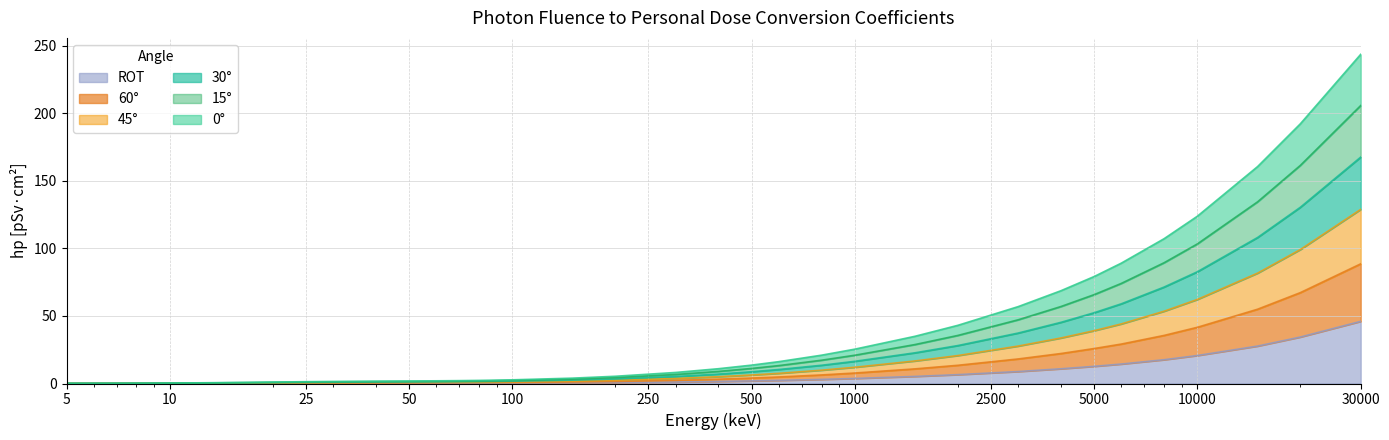

What is the value of the ROT point at the 36th from the left?

27.7